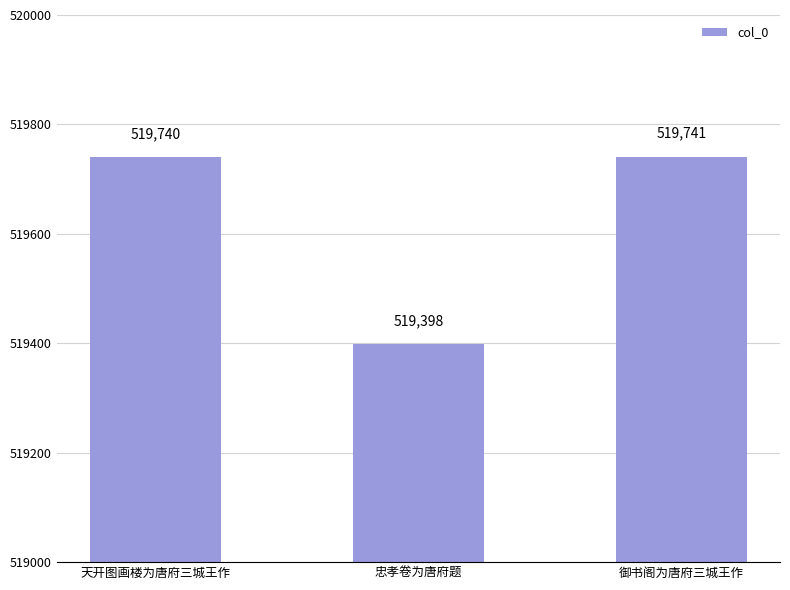

Is it true that the value at 天开图画楼为唐府三城王作 is 519740?

True